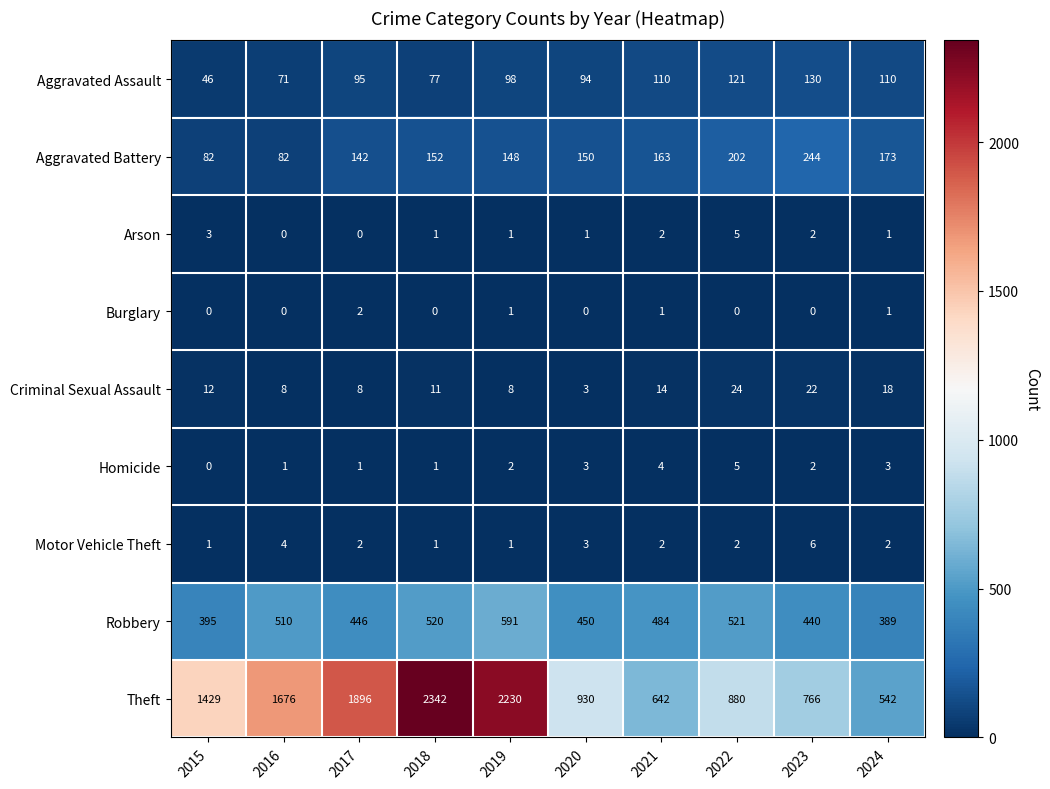

At how many categories does at least one series exceed 1784?

3